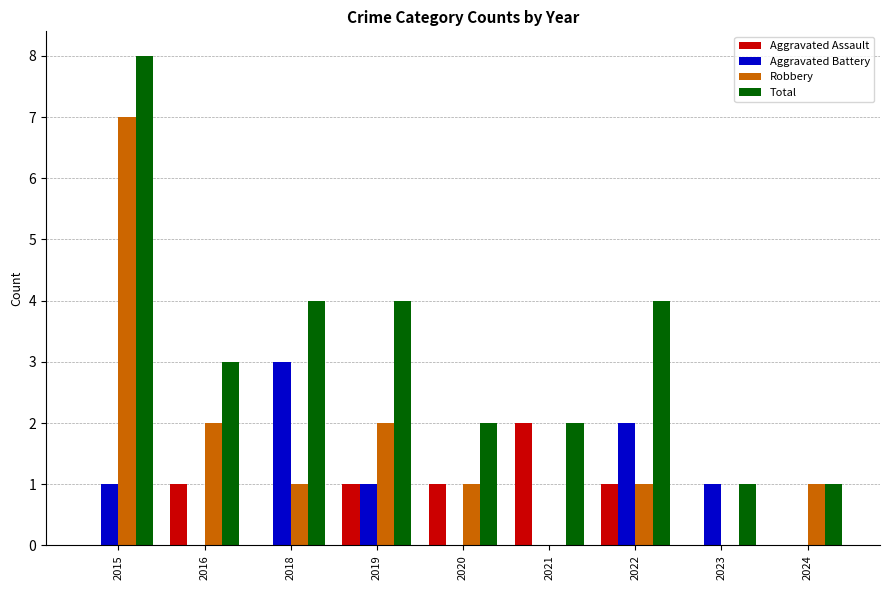

How many Robbery values are between 1 and 2?

6